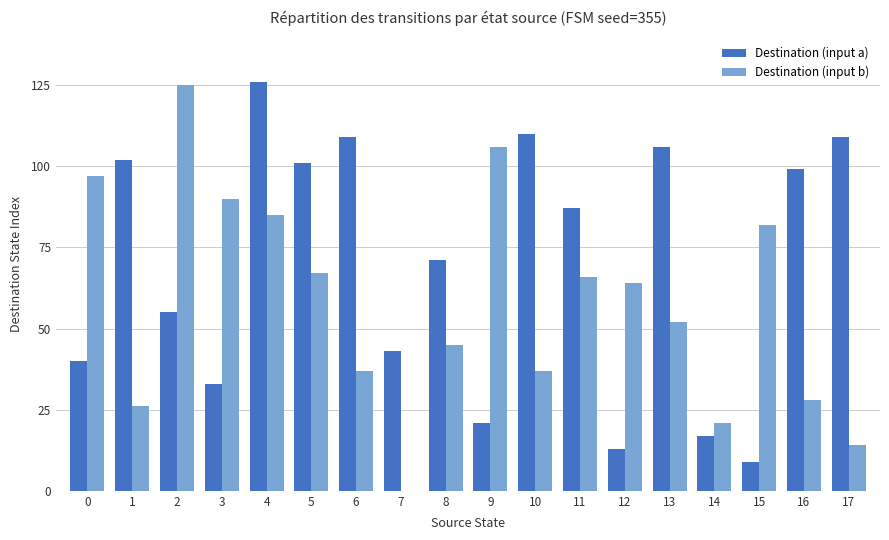

What are all the series names shown in the legend?

Destination (input a), Destination (input b)